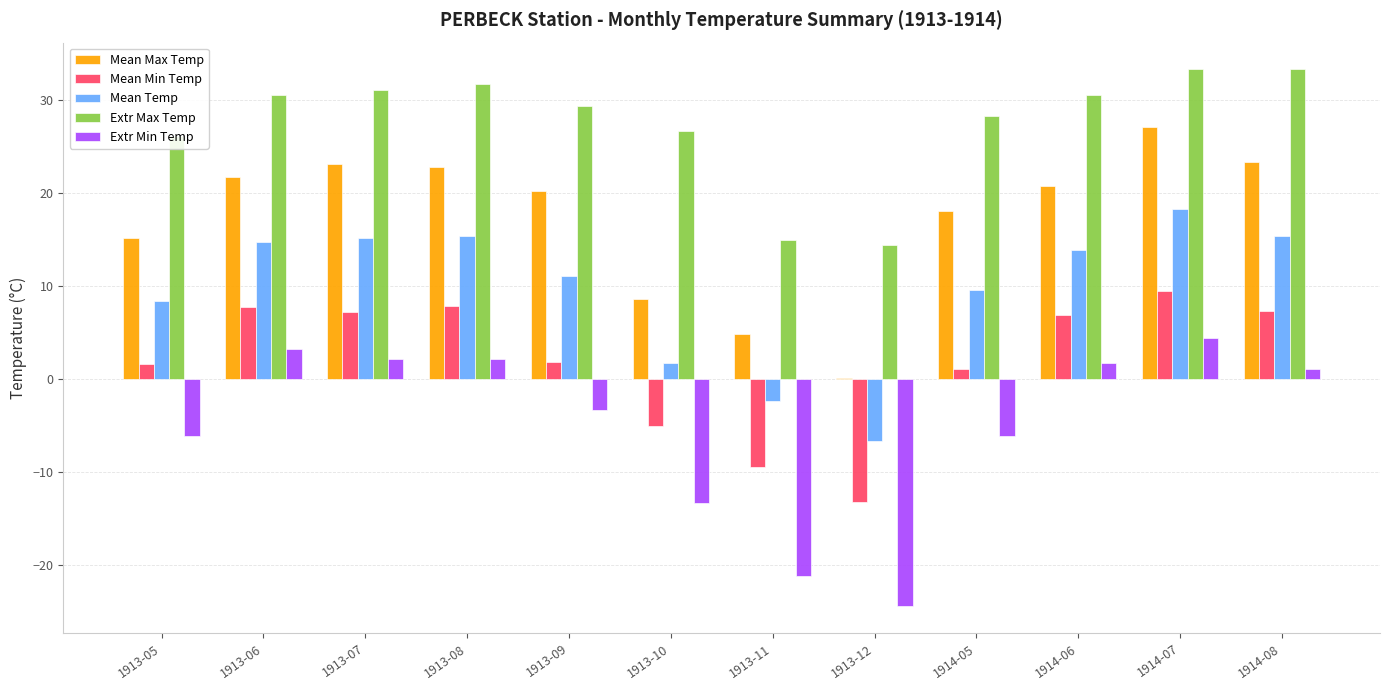

The value of Extr Min Temp at 1913-10 is -13.3. True or false?

True